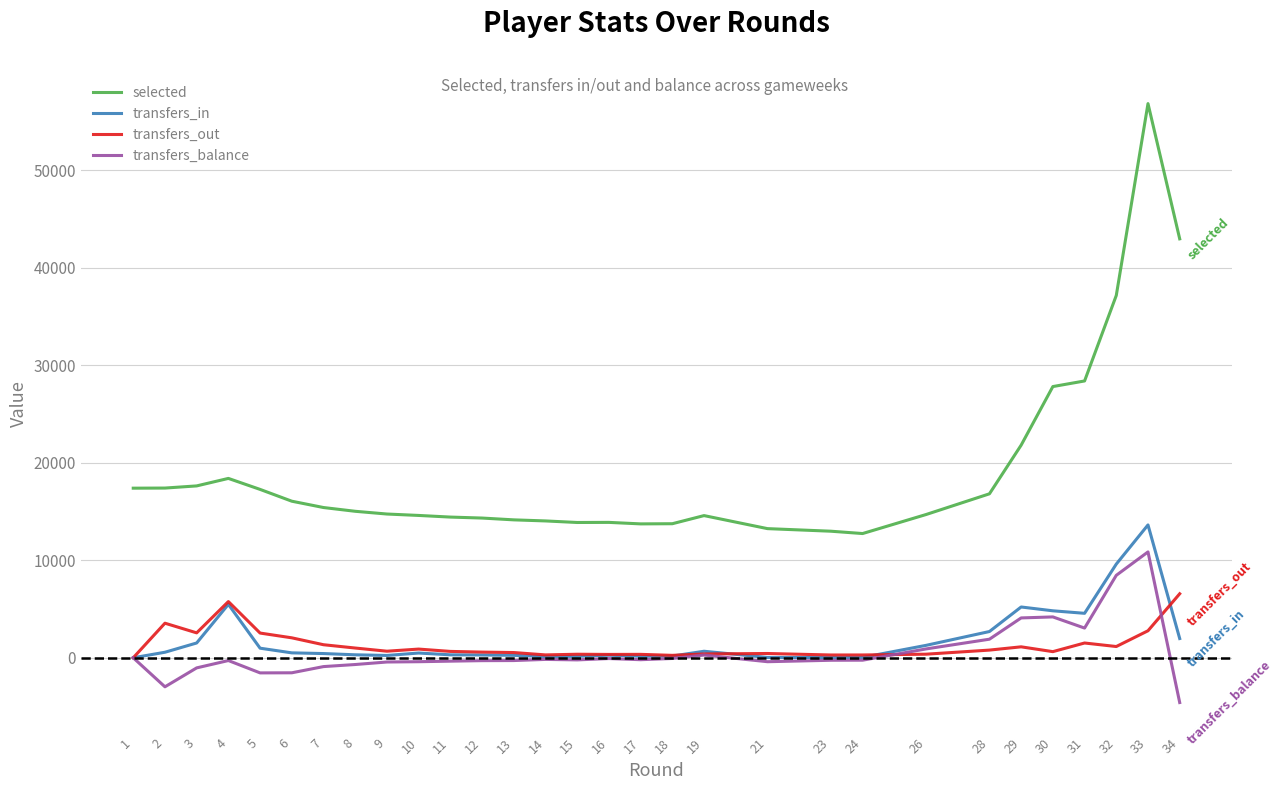

What are all the series names shown in the legend?

selected, transfers_in, transfers_out, transfers_balance